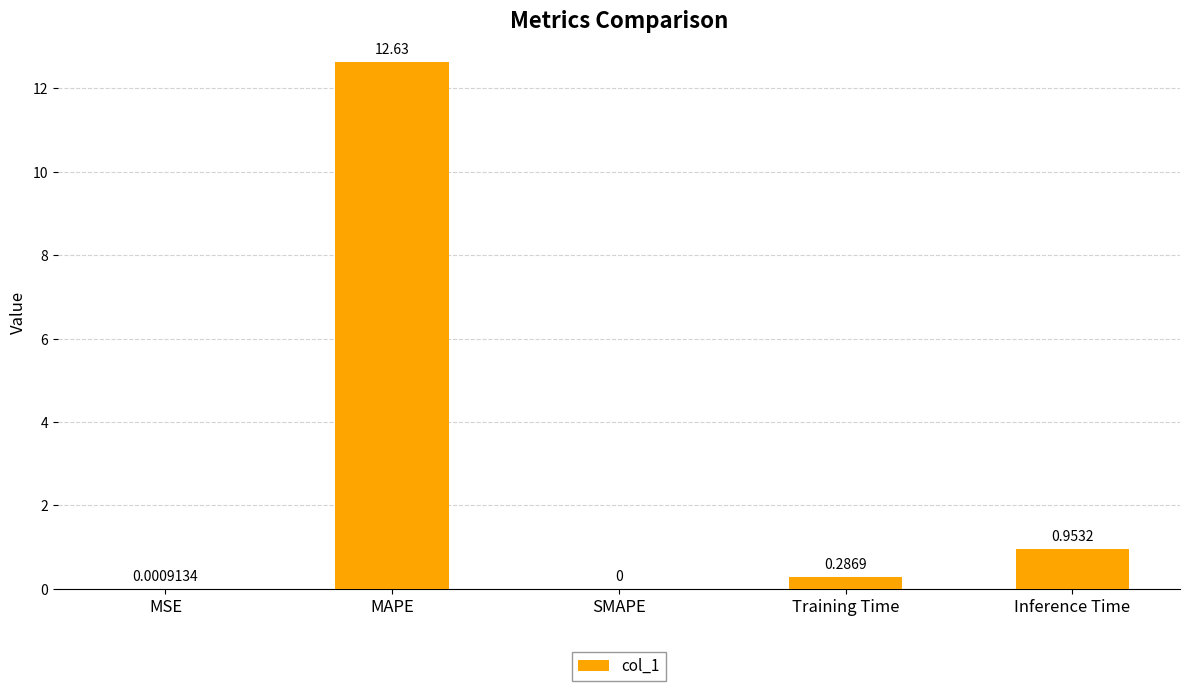

At which label is the value closest to 6?

Inference Time